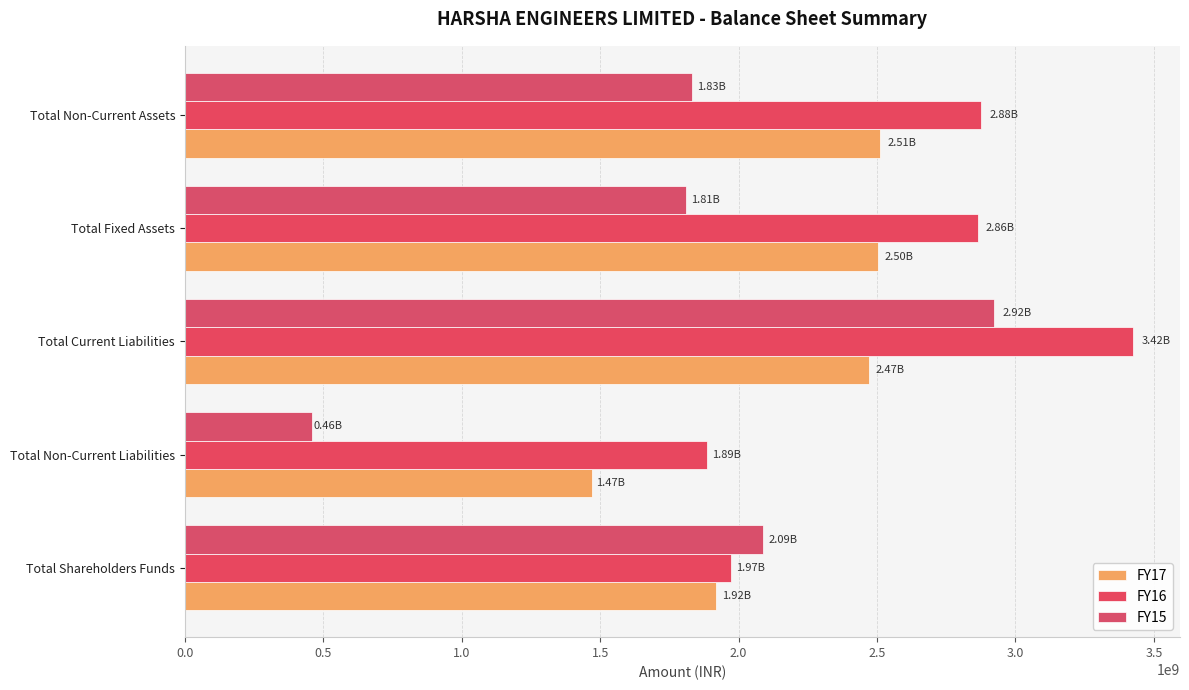

What are all the series names shown in the legend?

FY17, FY16, FY15